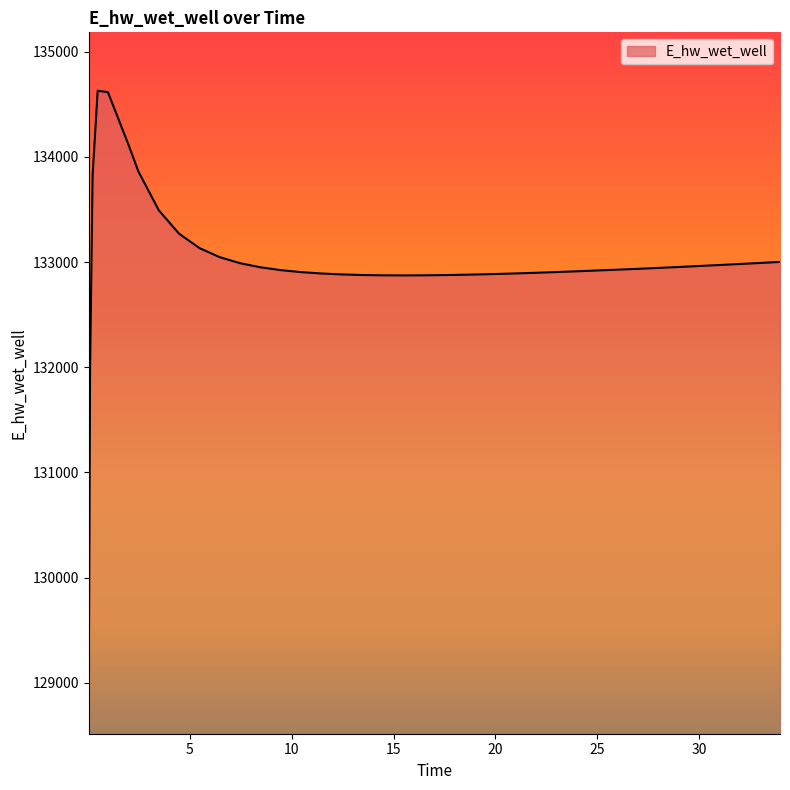

What is the smallest value displayed?

129070.6